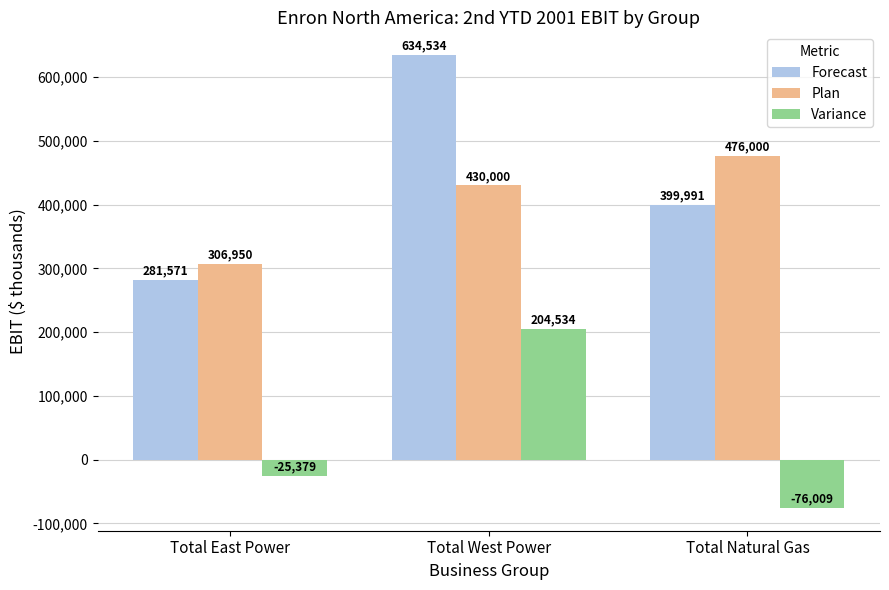

How many values in Variance are above zero?

1